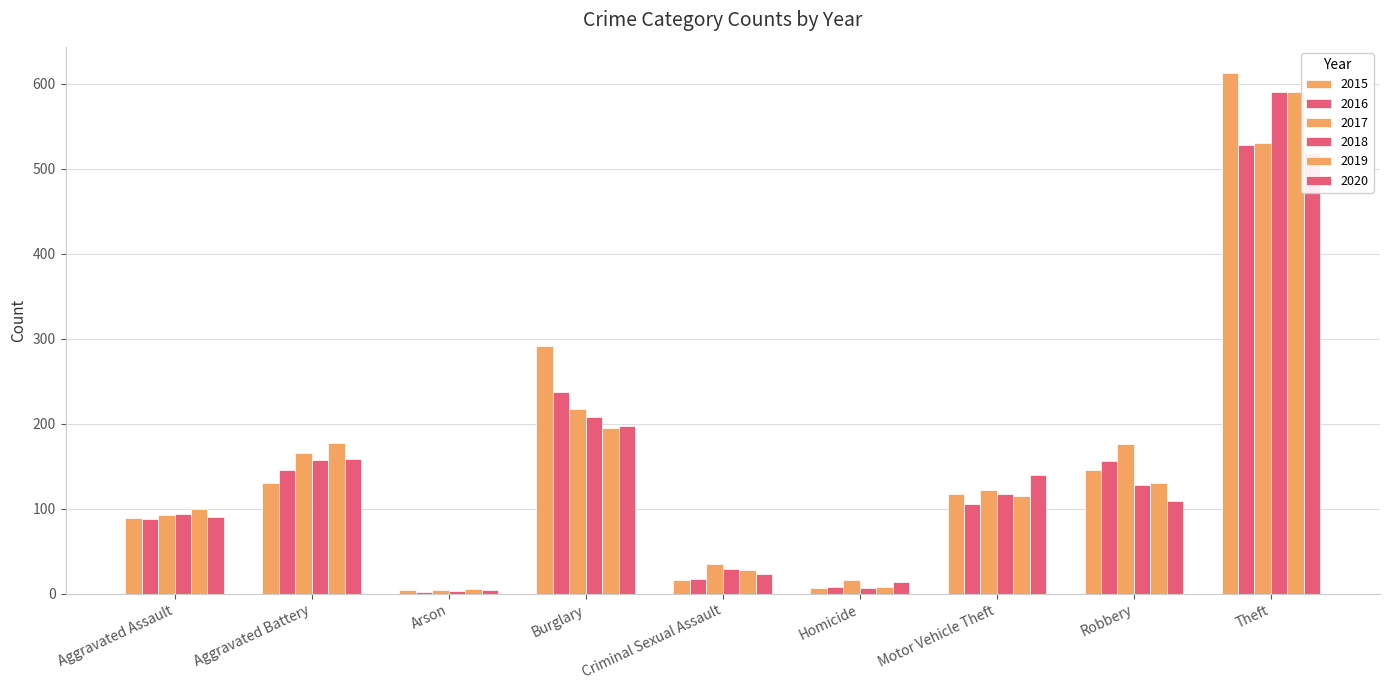

What position from the right is Motor Vehicle Theft?

3